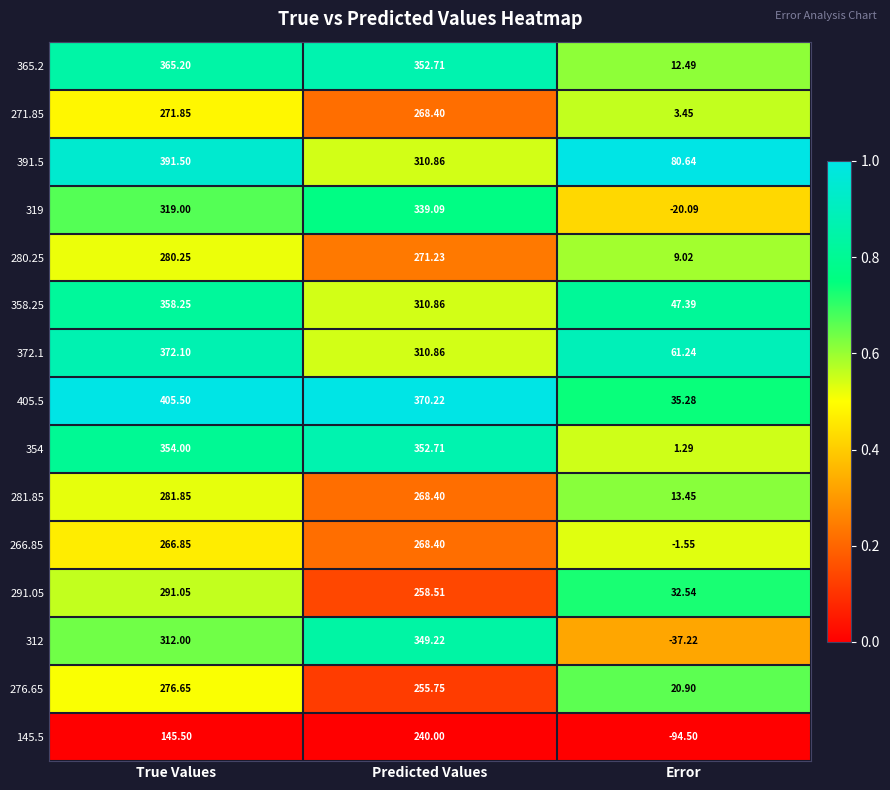

Which label corresponds to the largest value in the chart?

True Values